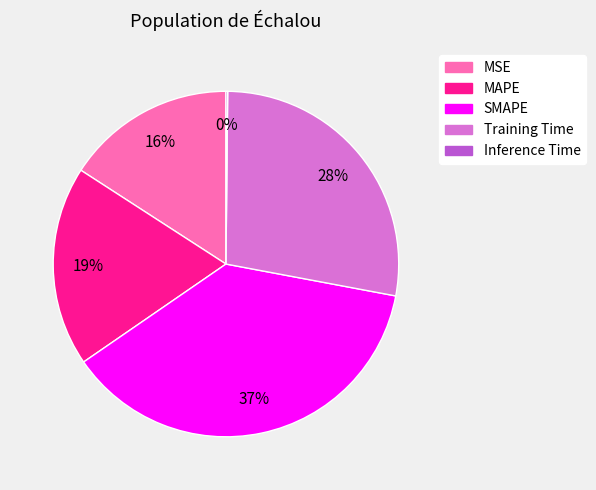

Which slice is the largest?

SMAPE